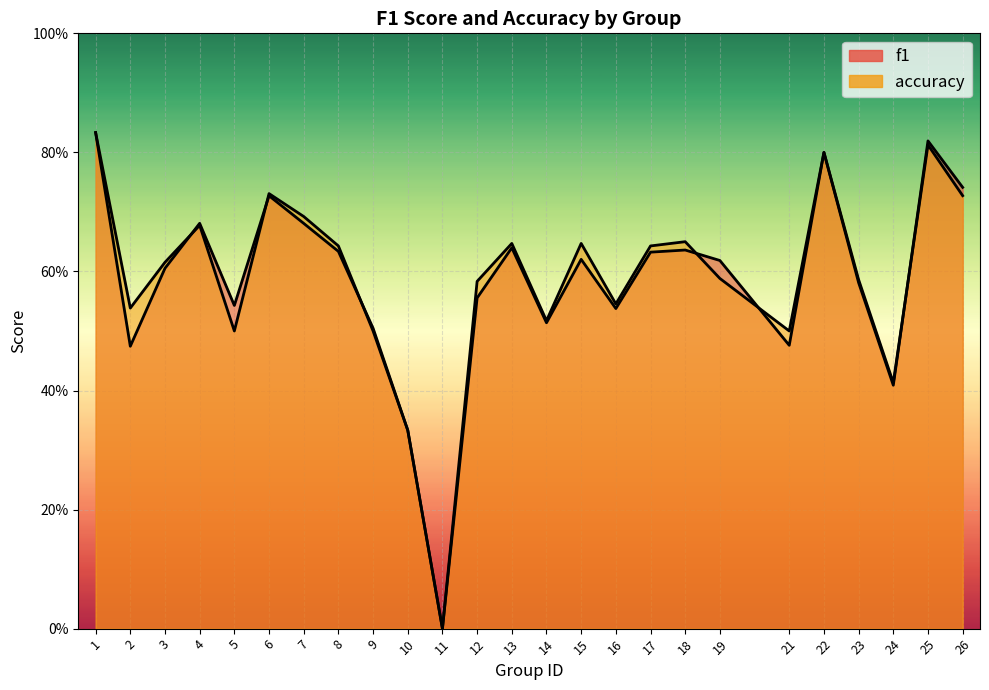

What is the difference between the maximum and minimum values in the accuracy series?

0.8